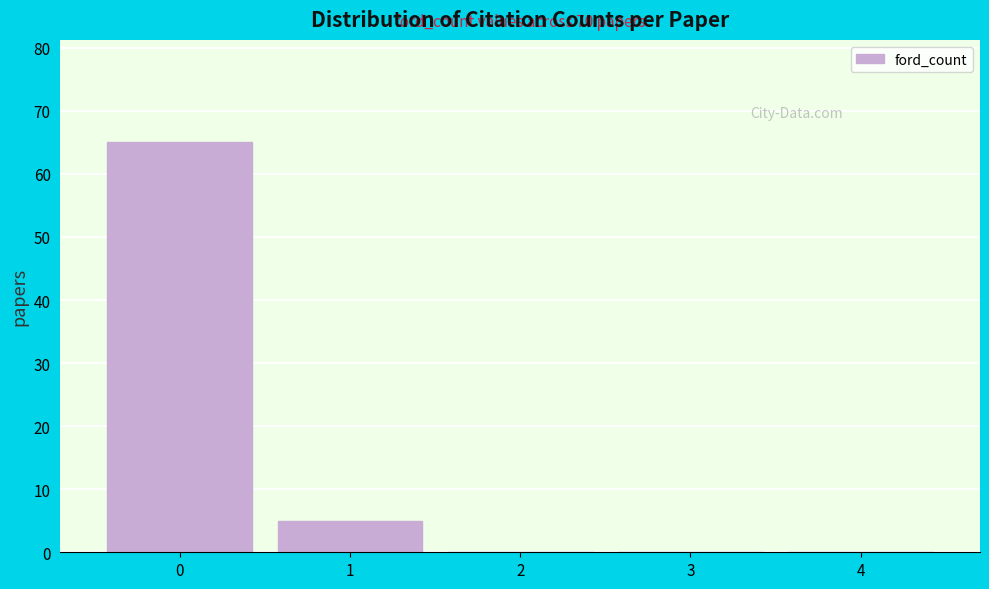

Which range on the x-axis has the tallest bar?

-0.5 to 0.5